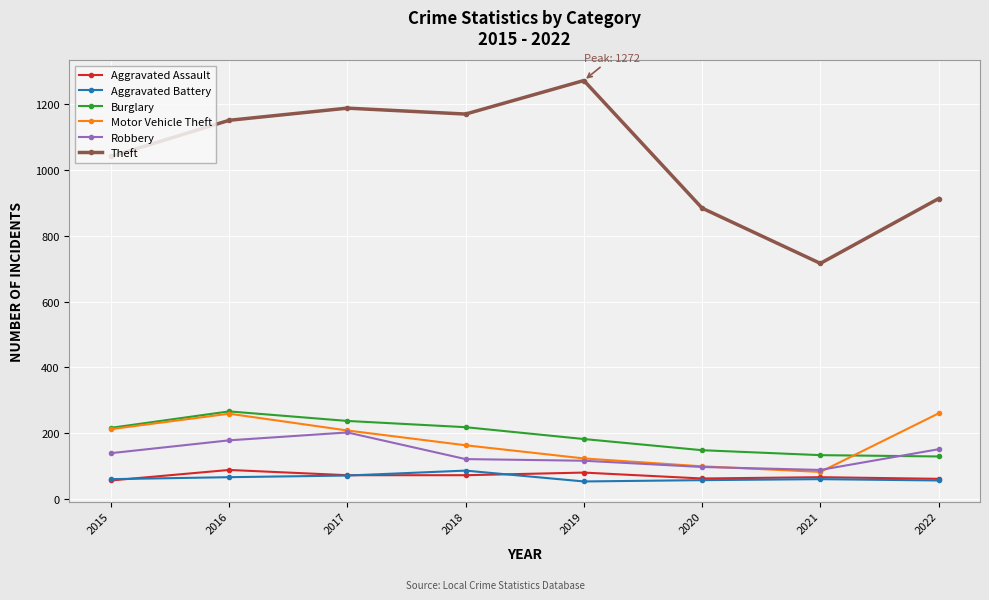

Where is the first local maximum for Burglary?

2016